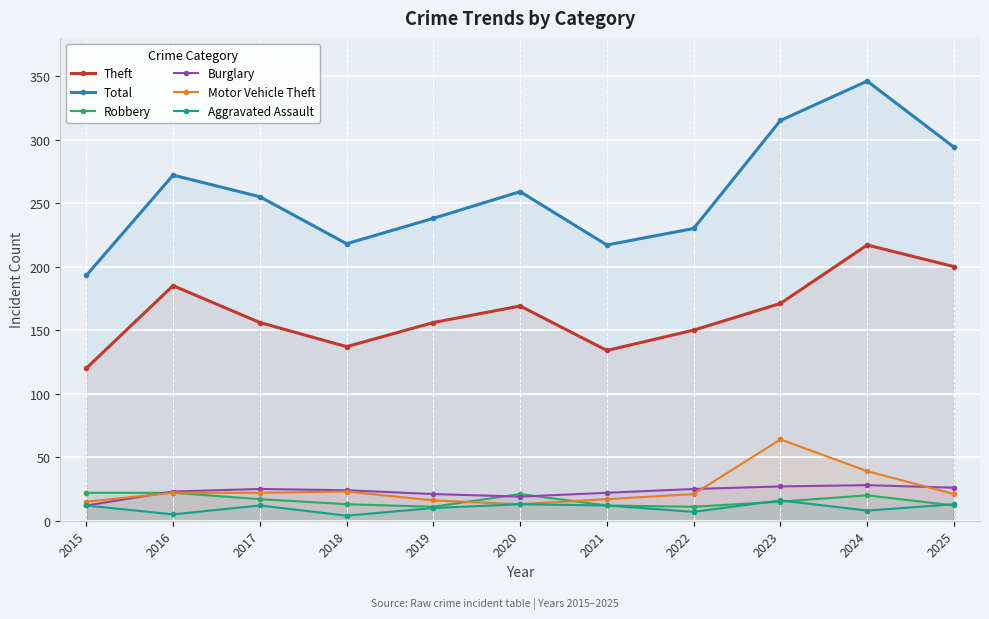

Does the chart display data point markers on the line(s)?

Yes